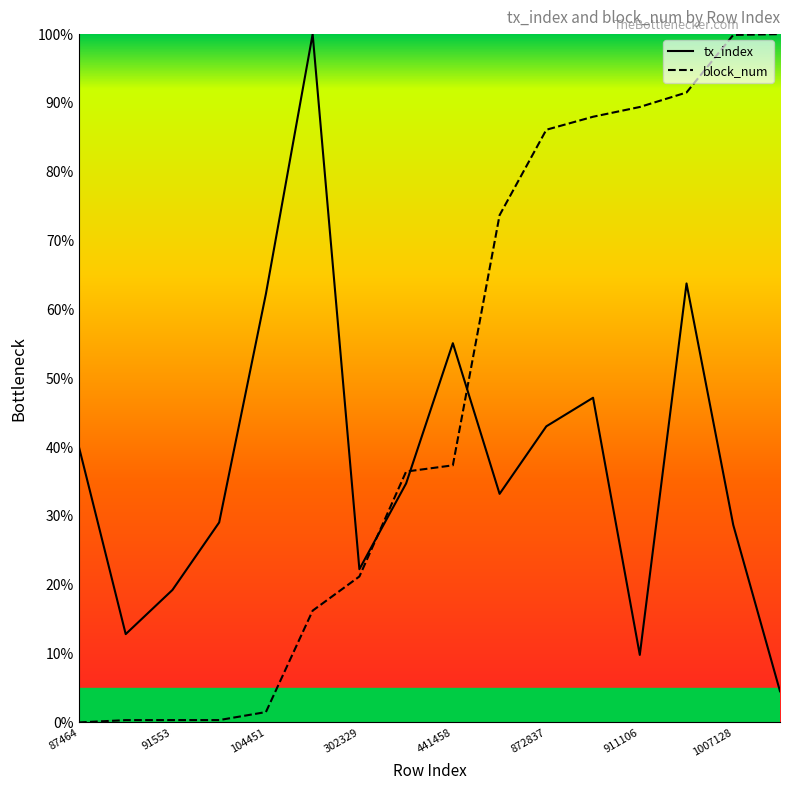

True or false: block_num and tx_index intersect in this chart.

True